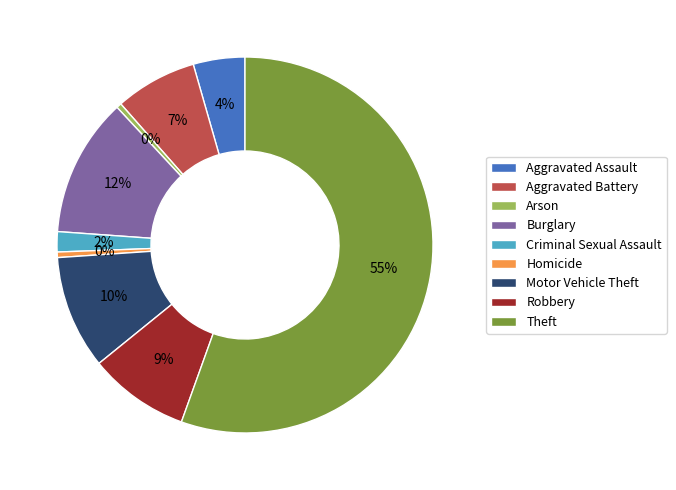

Count the number of slices in the pie.

9